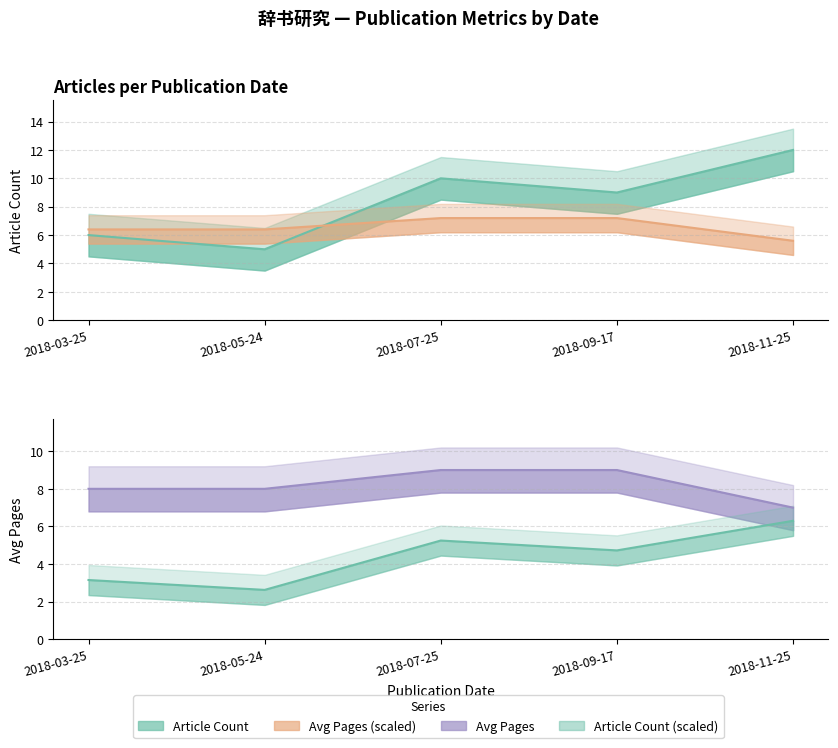

Is it true that Article Count equals 10.0 at 2018-07-25?

True